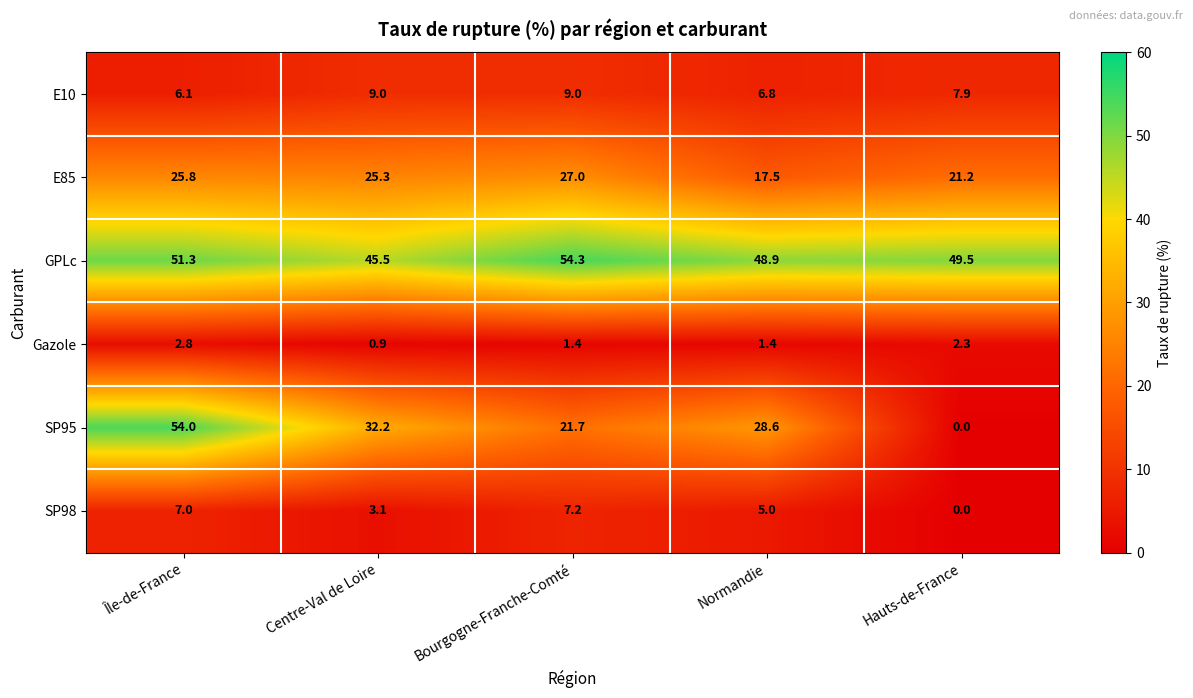

What is the total value across all series at Bourgogne-Franche-Comté?

120.6